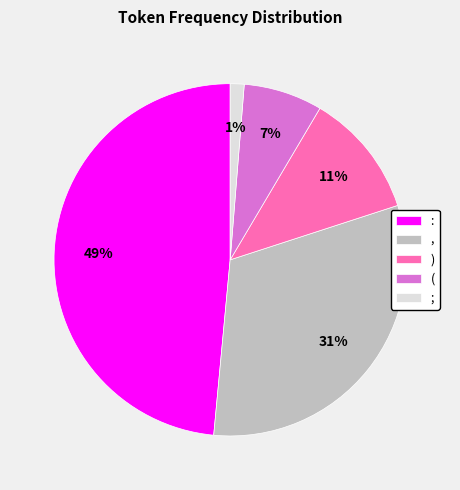

Which category has the smallest portion of the pie?

;